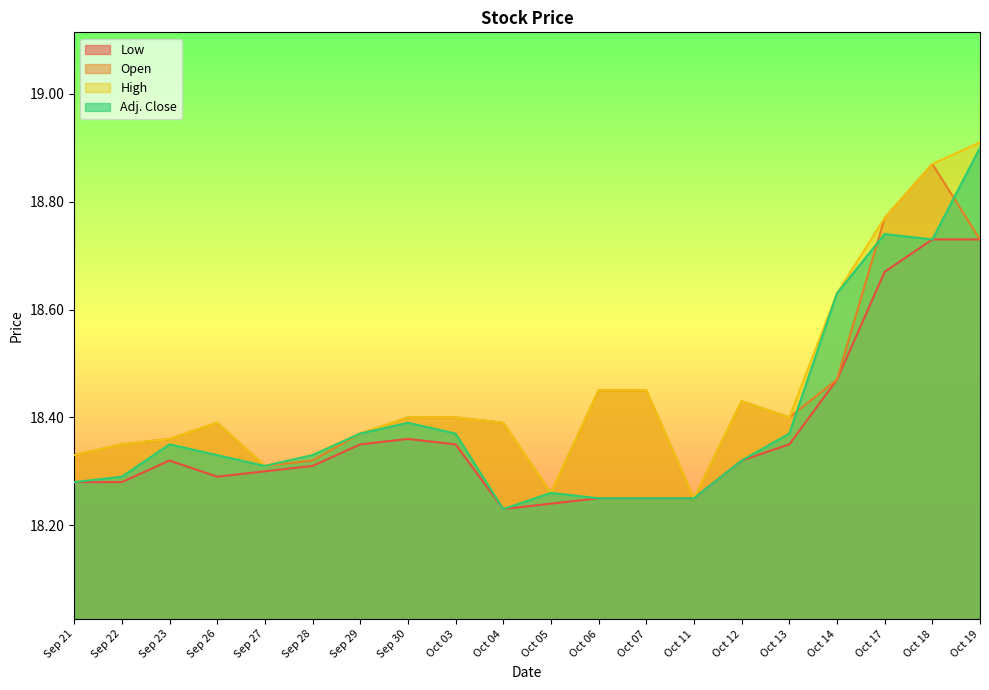

Rank the categories by High value from lowest to highest.

Oct 11, Oct 05, Sep 27, Sep 21, Sep 28, Sep 22, Sep 23, Sep 29, Sep 26, Oct 04, Sep 30, Oct 03, Oct 13, Oct 12, Oct 06, Oct 07, Oct 14, Oct 17, Oct 18, Oct 19